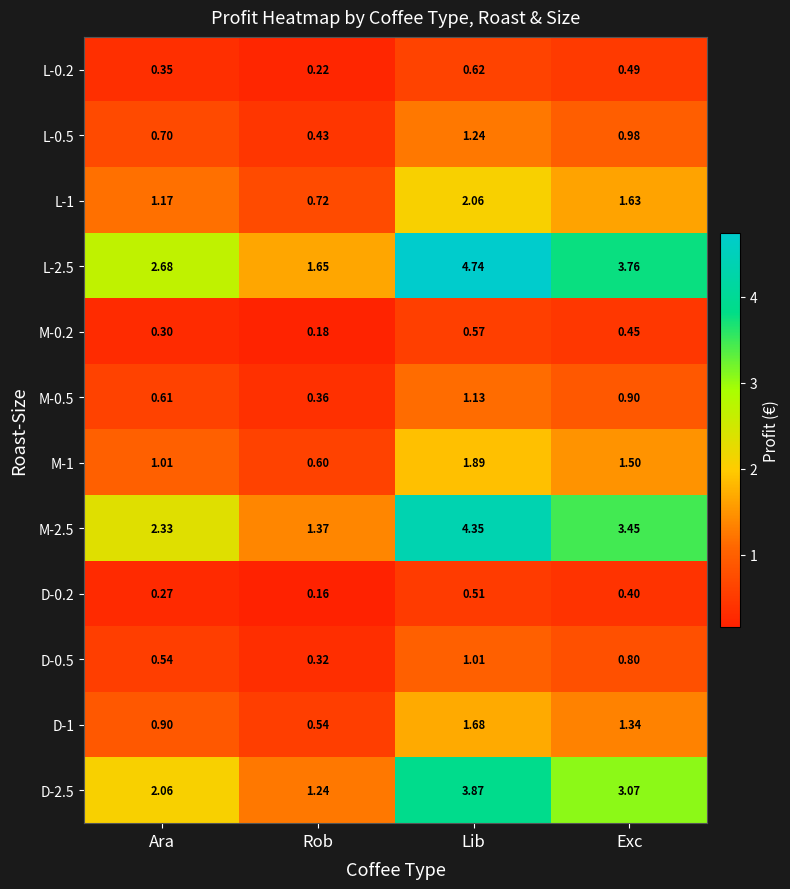

Where is D-0.2 nearest to the value 0?

Rob